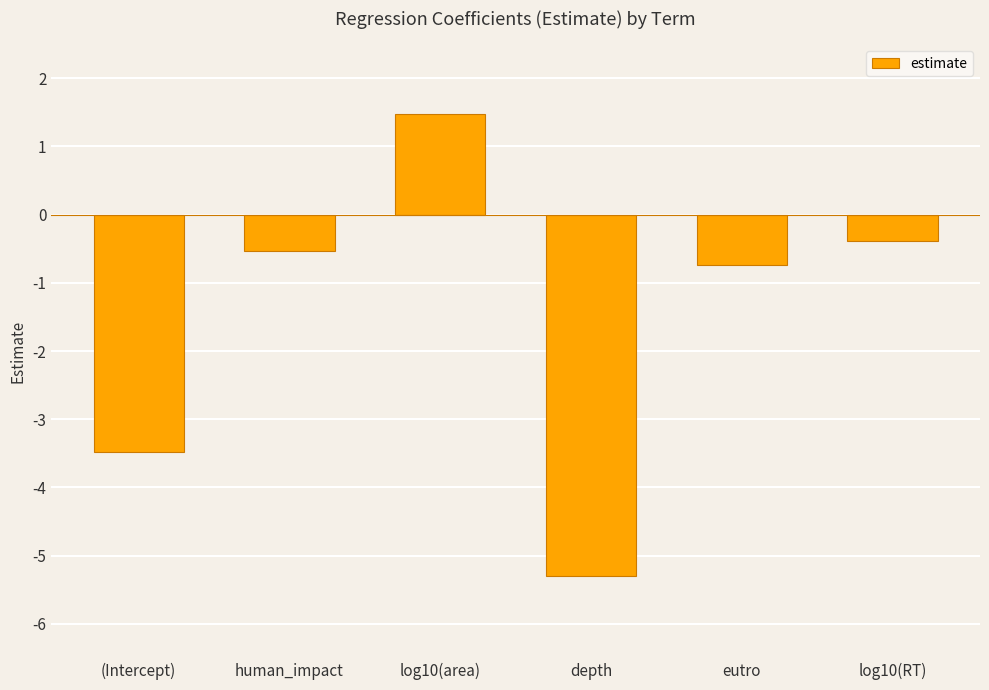

What is the sum of the values at (Intercept) and human_impact?

-4.0